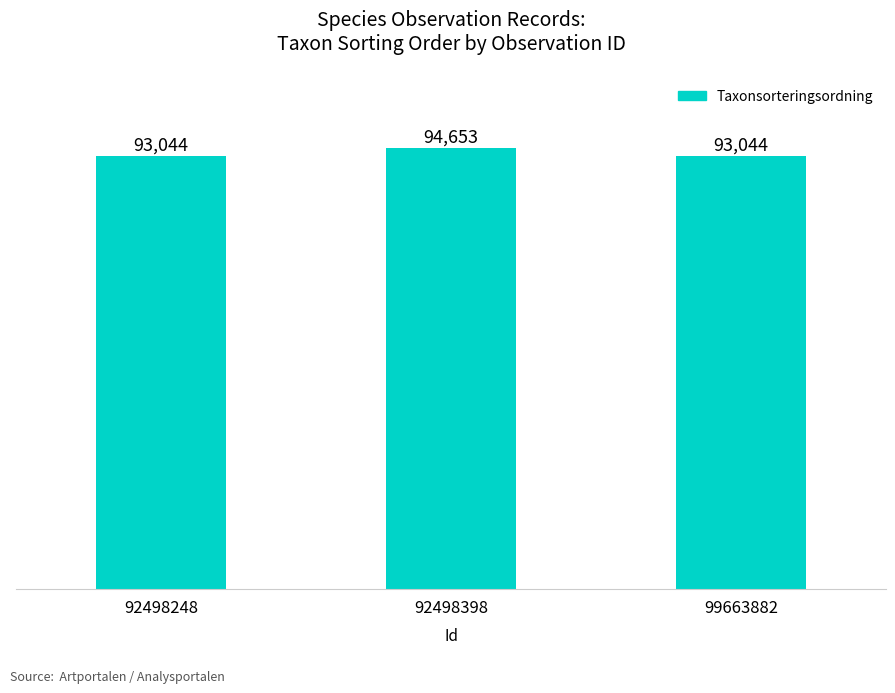

What is the change in value from 92498398 to 99663882?

-1609